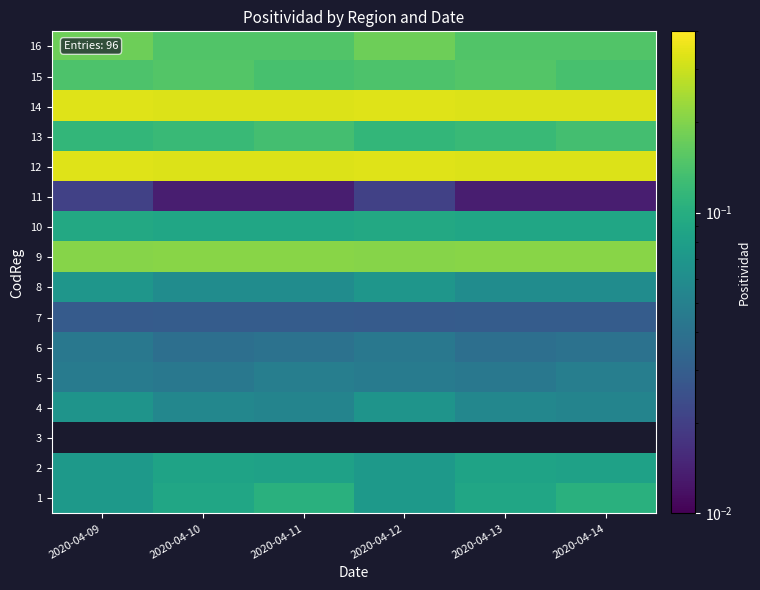

The 13 series shows 0.0 at 2020-04-09. True or false?

False